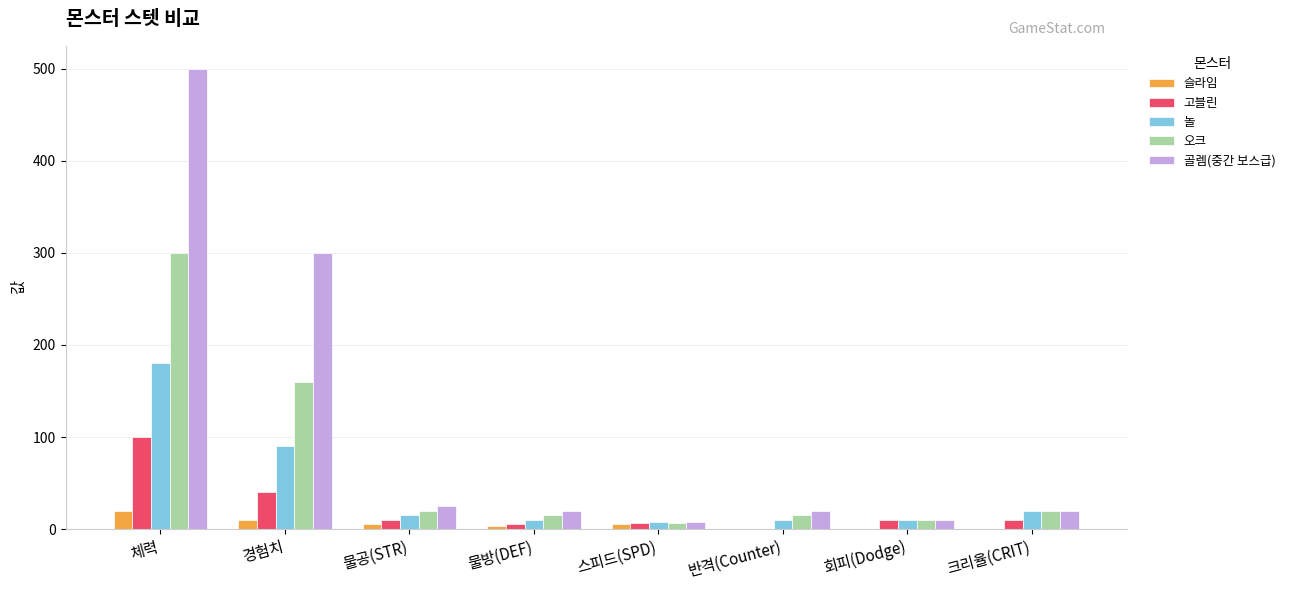

Where is 놀 nearest to the value 94?

경험치